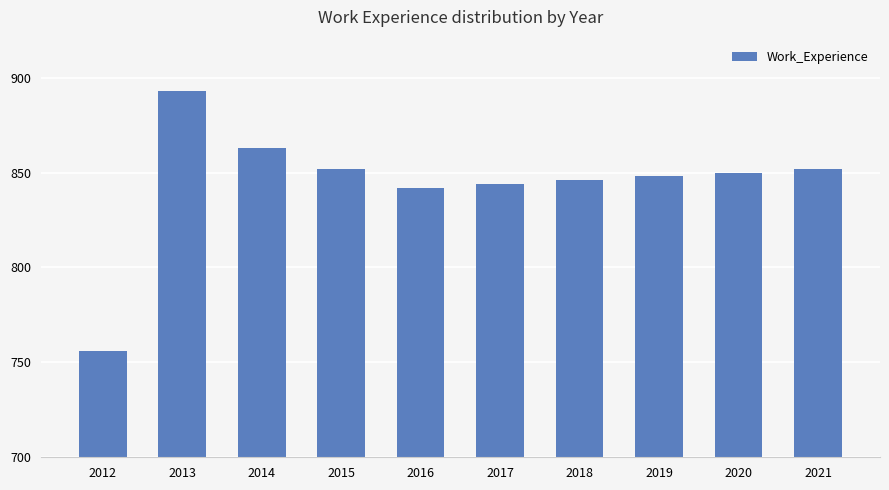

The chart shows a value of 756 at 2012. True or false?

True